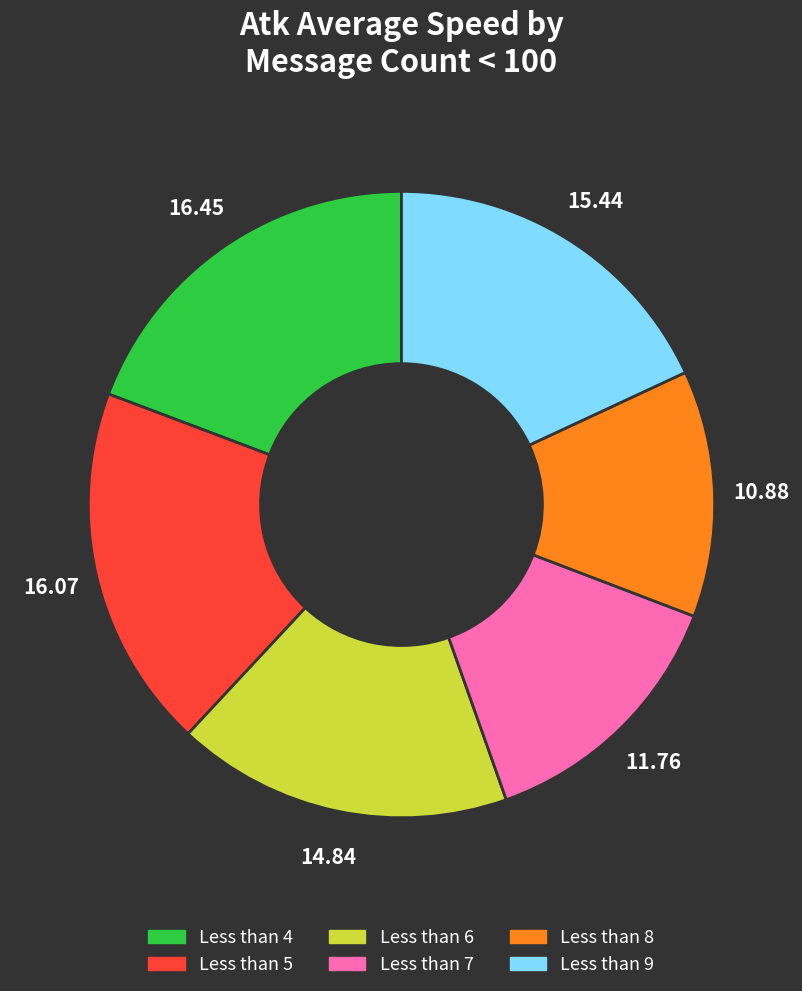

Does any single category account for the majority?

No